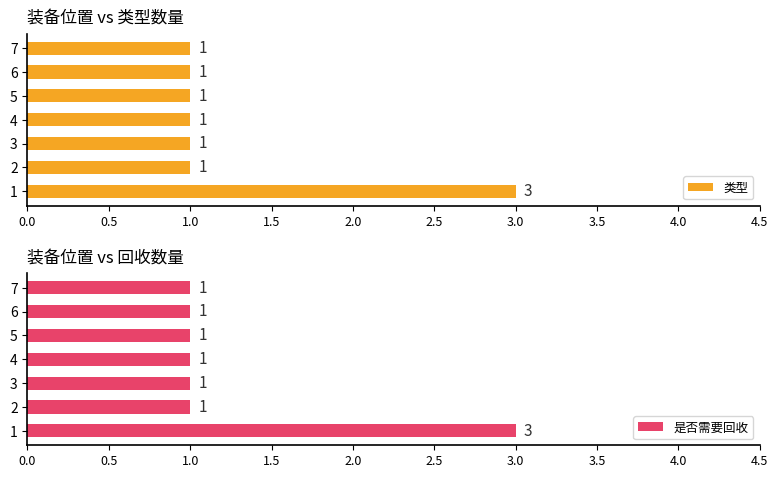

What value does the 类型 series have at 1?

3